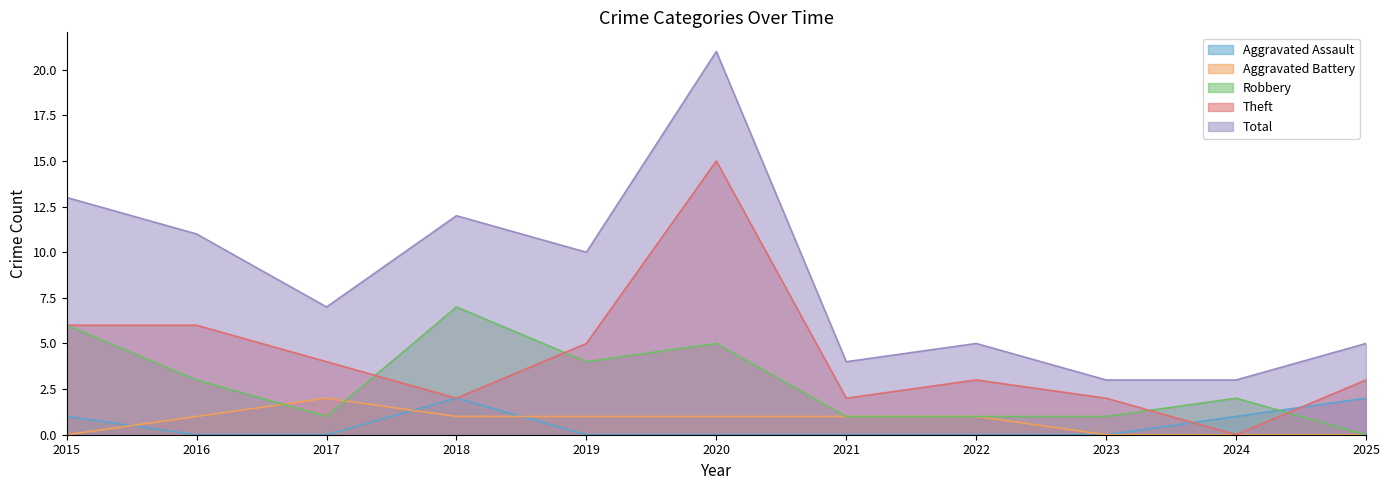

True or false: Total and Aggravated Assault cross at least once.

False